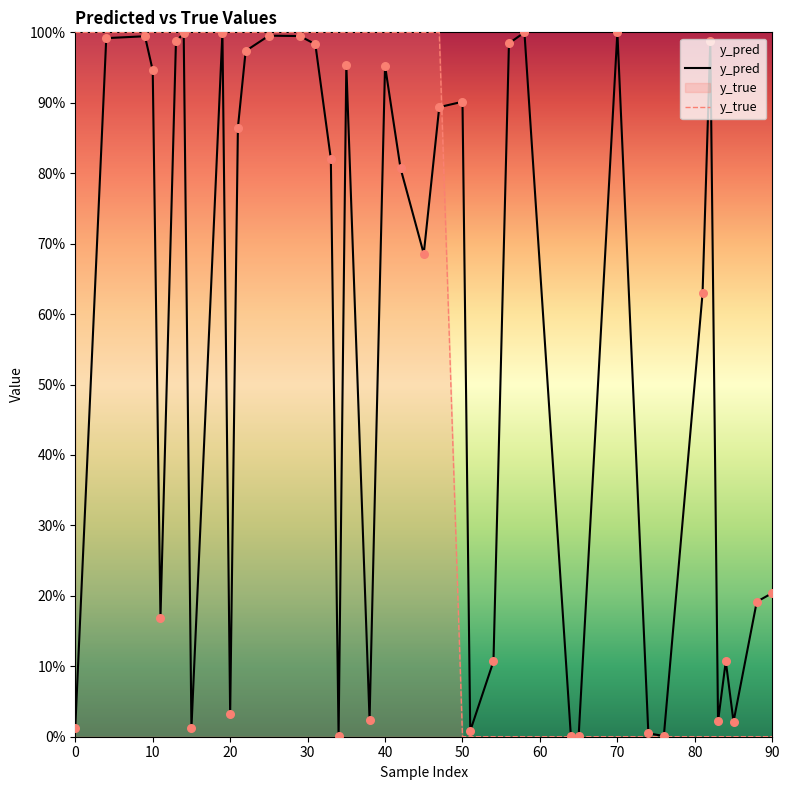

What are all the series names shown in the legend?

y_pred, y_true